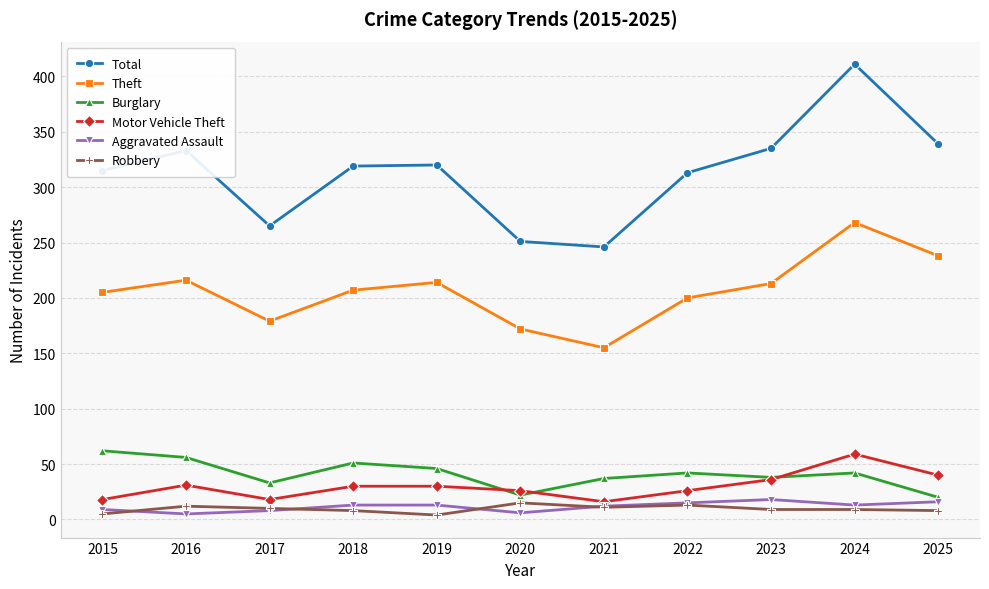

True or false: Total and Motor Vehicle Theft intersect in this chart.

False